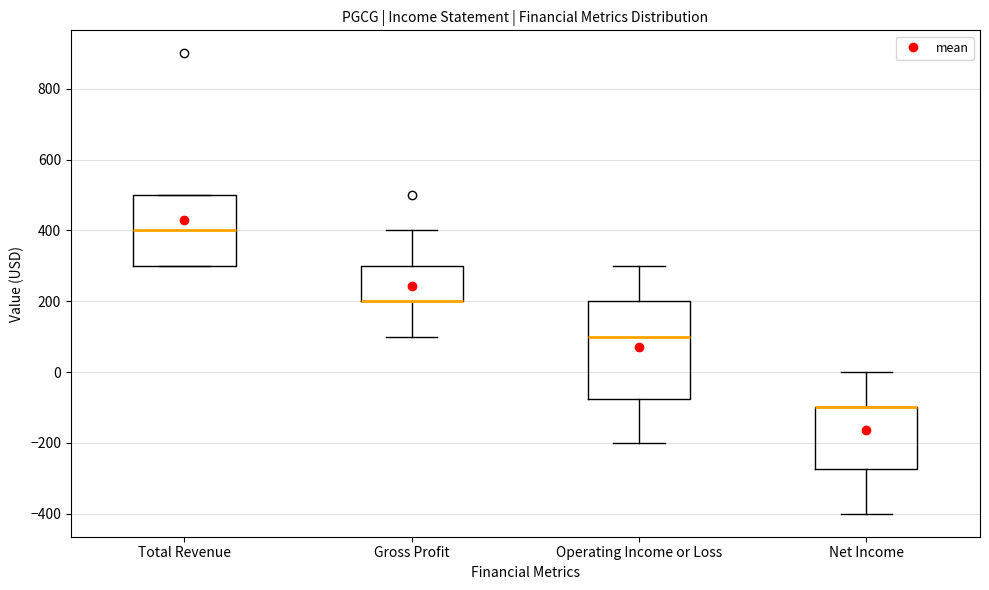

Which box is the tallest, from its lower edge to its upper edge?

Operating Income or Loss